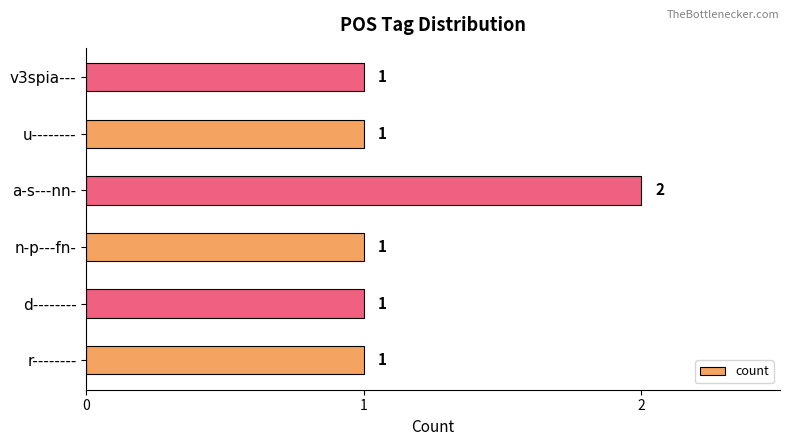

What is the difference between the maximum and minimum values?

1